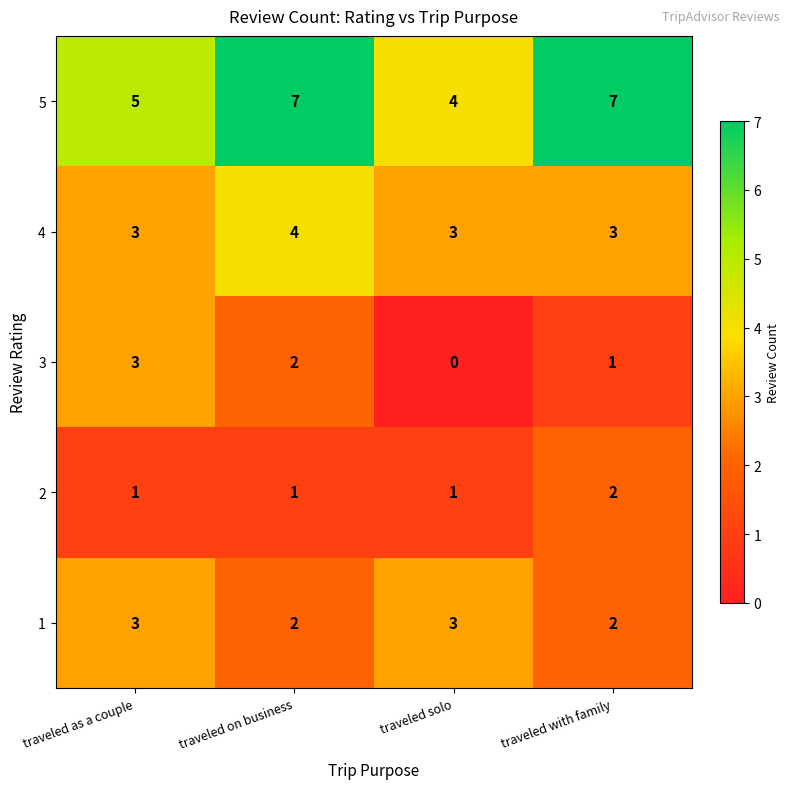

True or false: 4 has a value of 3 at traveled solo.

True